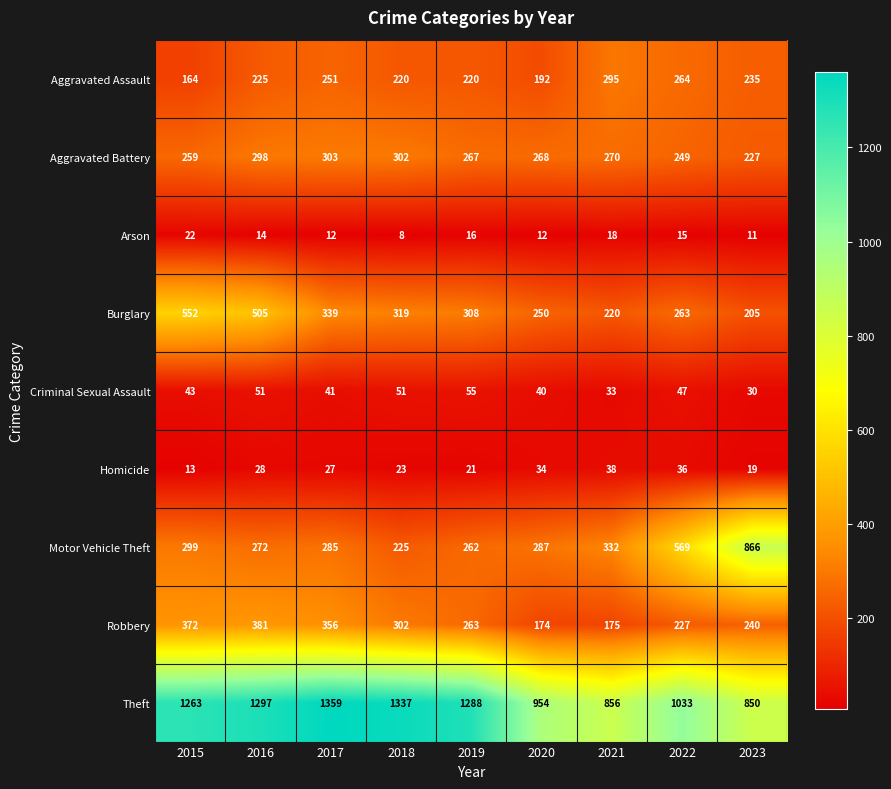

Which series has the widest spread of values?

Motor Vehicle Theft